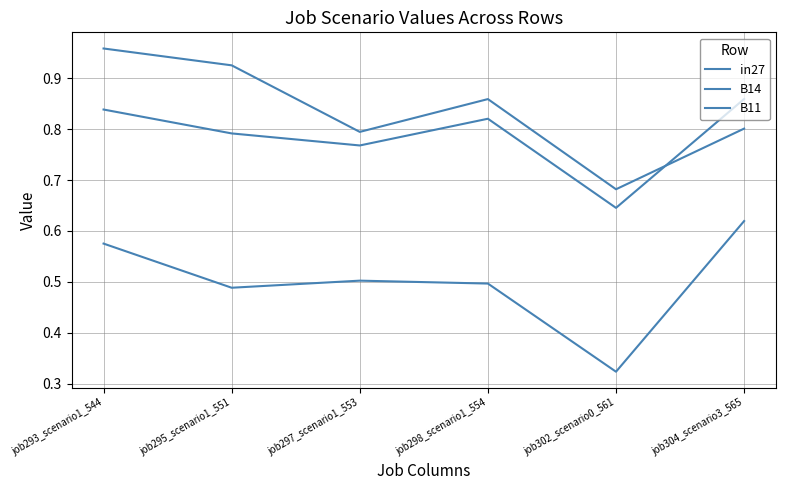

Does the chart have visible grid lines?

Yes